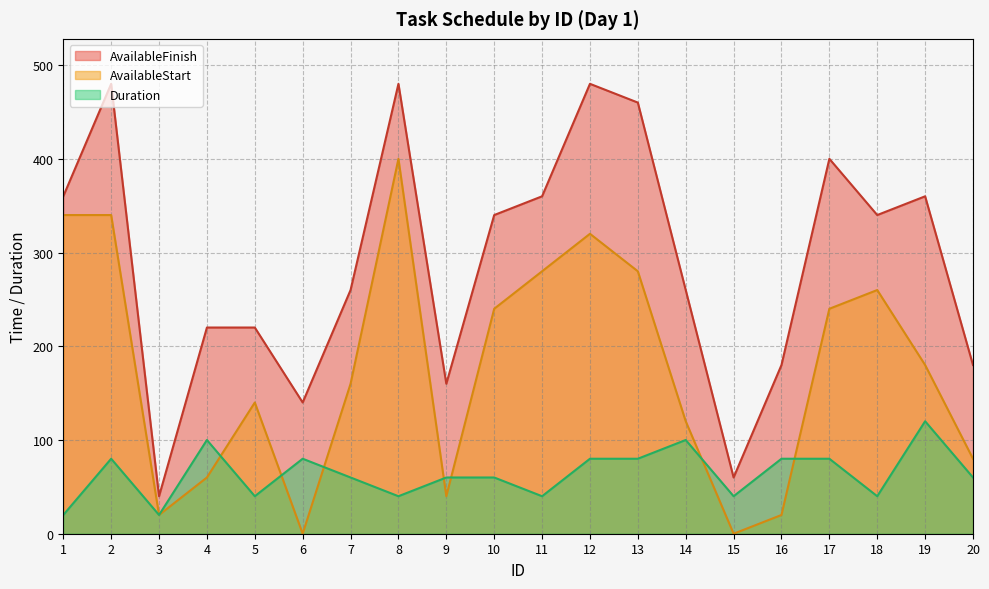

What are all the series names shown in the legend?

AvailableFinish, AvailableStart, Duration